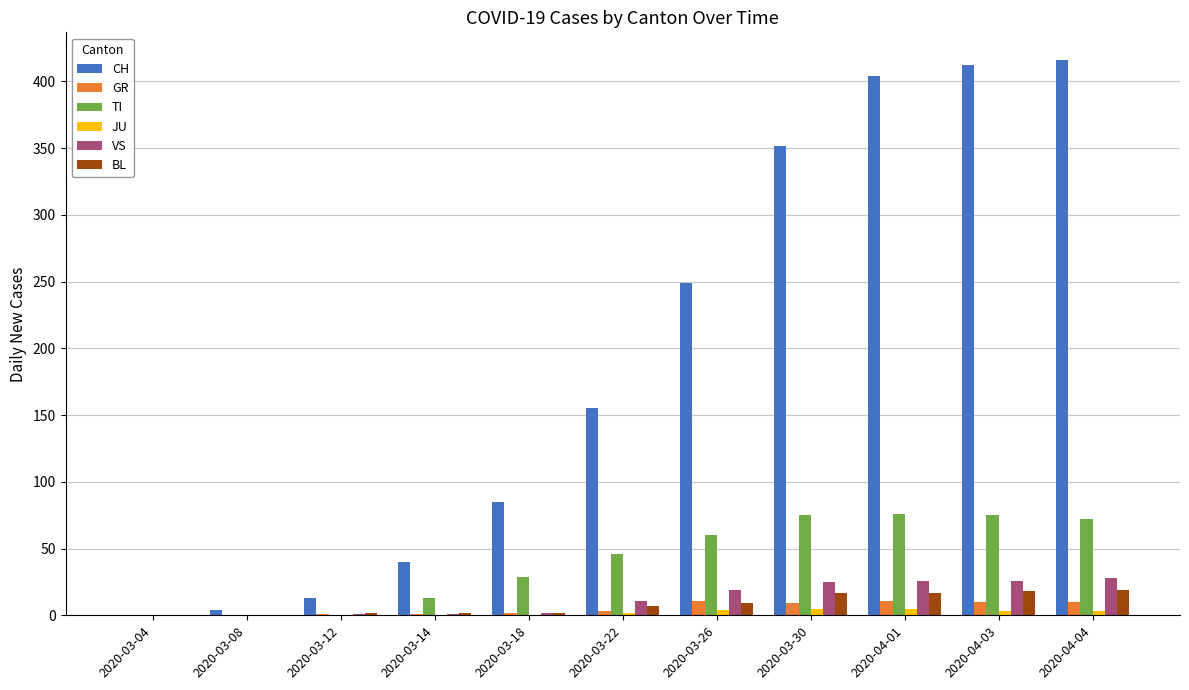

The CH series shows 85 at 2020-03-18. True or false?

True